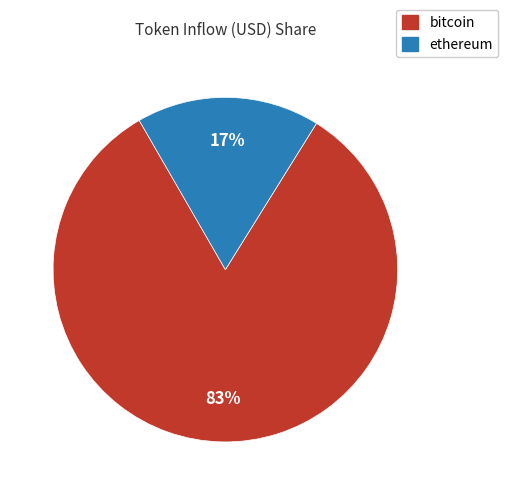

Is ethereum the majority of the pie?

No